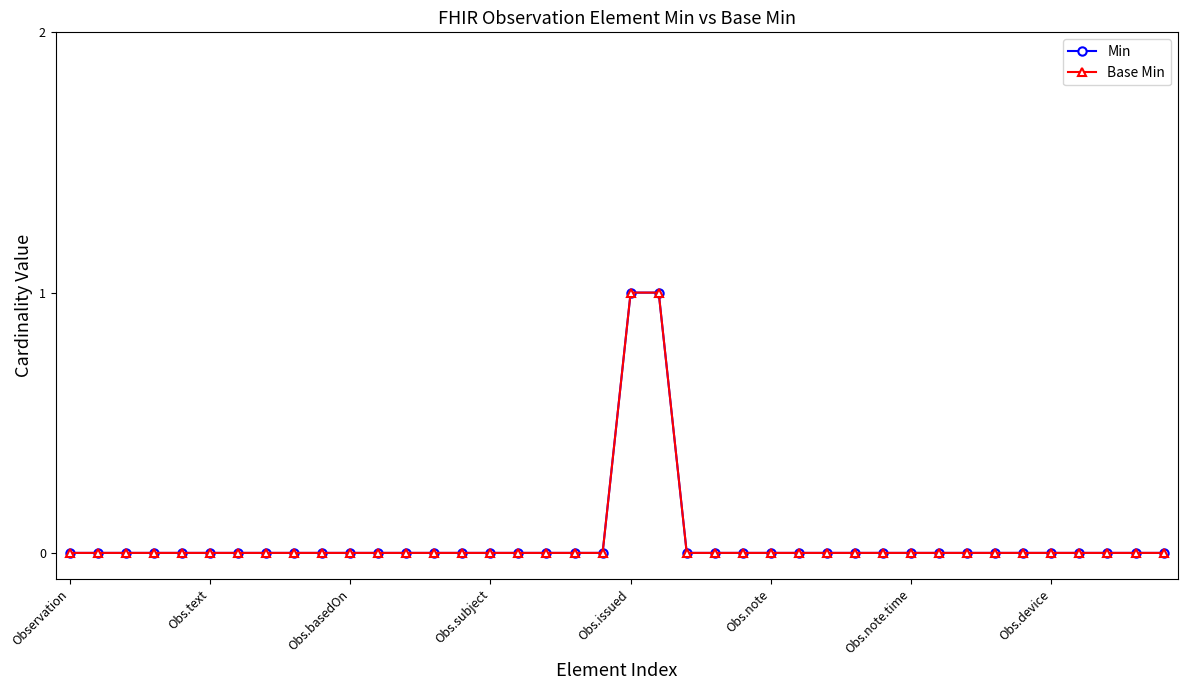

Is this an area chart (filled region under the line)?

No